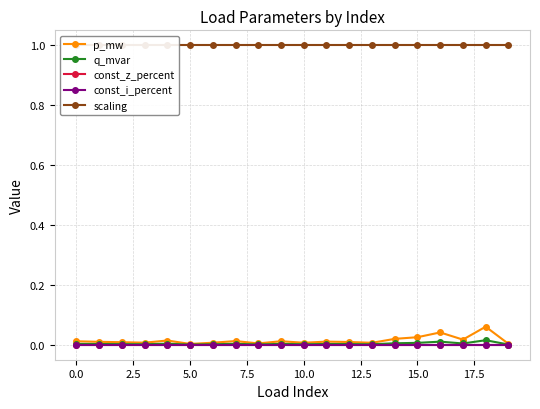

Which series changed the most between 14 and 17?

p_mw